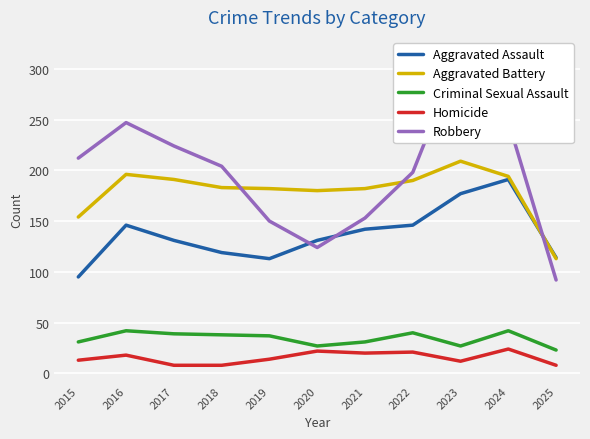

True or false: Robbery has more than 0 interior local peaks.

True